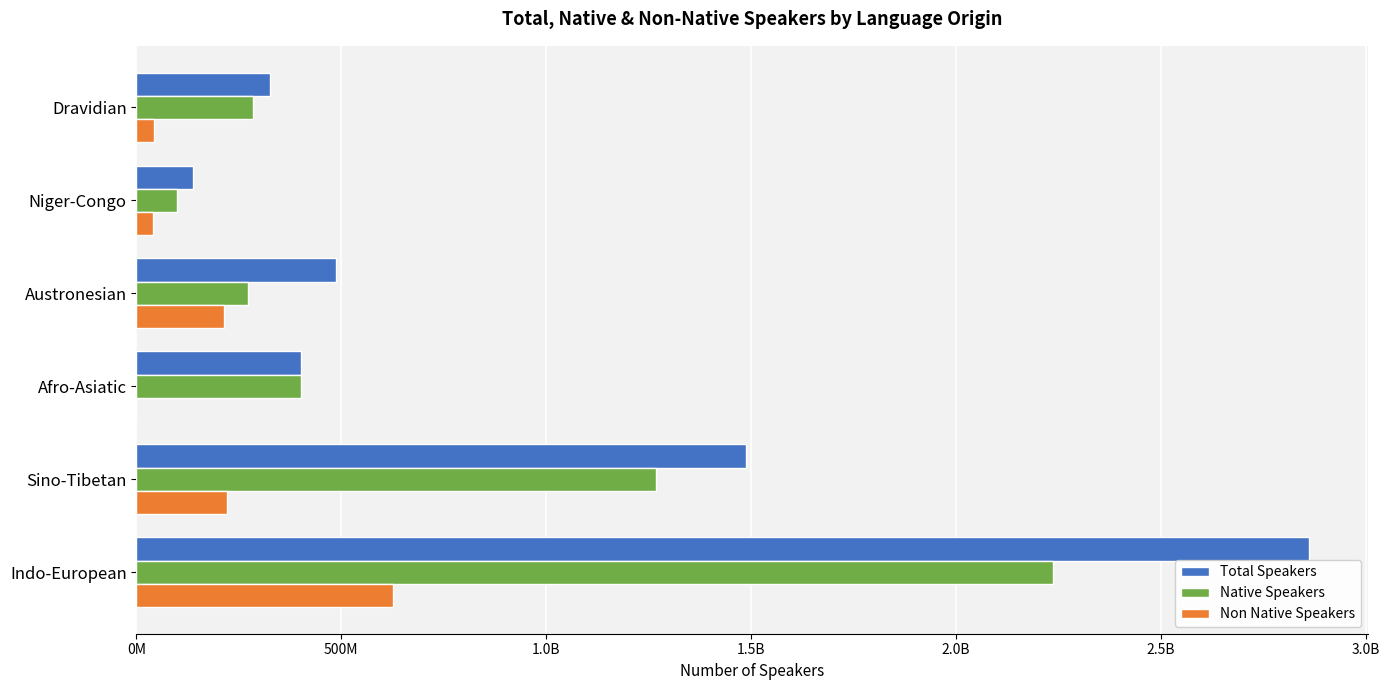

What are all the series names shown in the legend?

Total Speakers, Native Speakers, Non Native Speakers